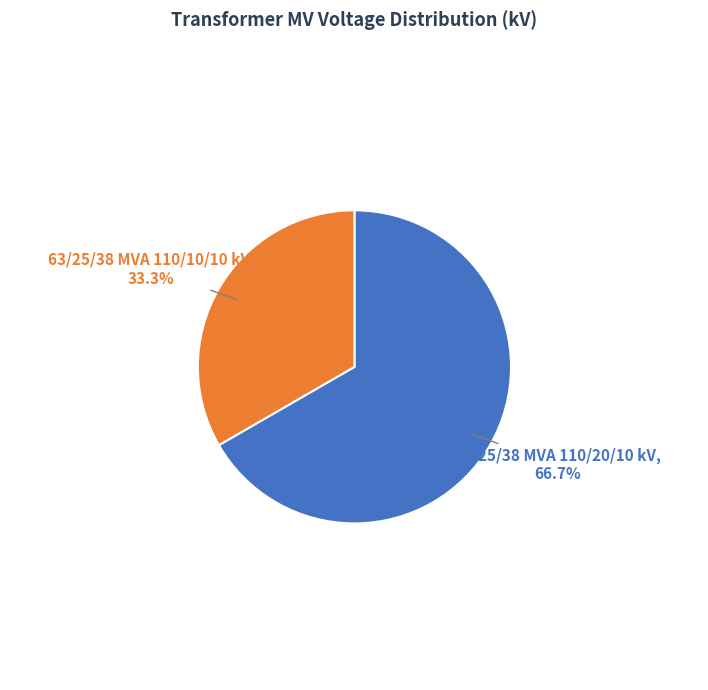

Does any single category account for the majority?

Yes